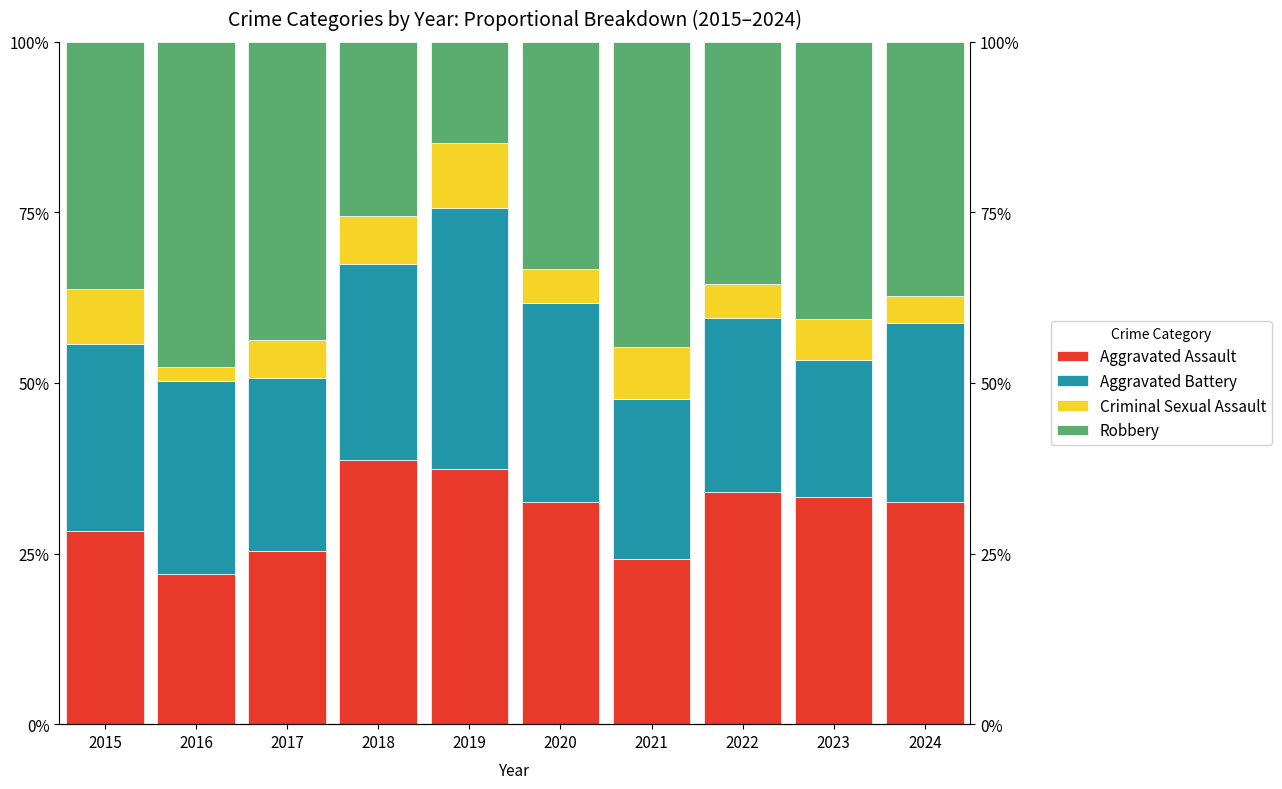

Where is Criminal Sexual Assault nearest to the value 5?

2020